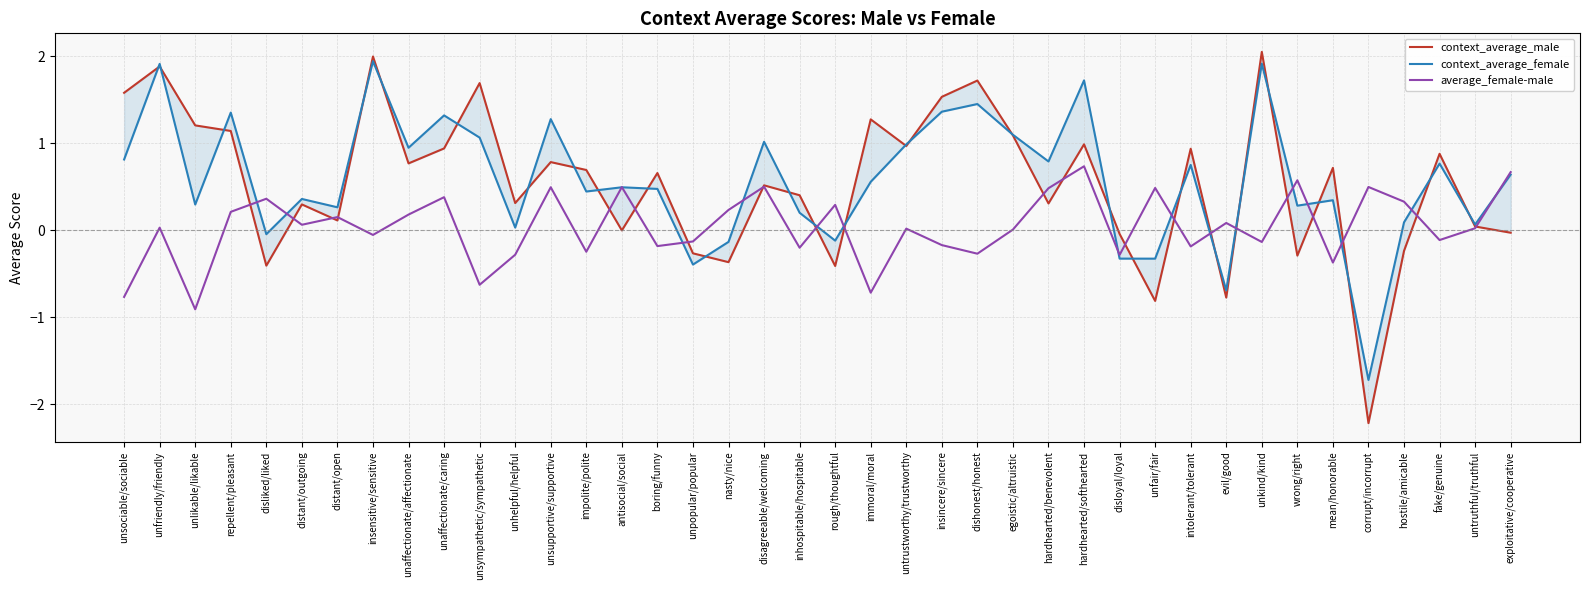

Reading left to right, extract all data points from this chart.

context_average_male: 1.6	1.9	1.2	1.1	-0.4	0.3	0.1	2.0	0.8	0.9	1.7	0.3	0.8	0.7	-0.0	0.7	-0.3	-0.4	0.5	0.4	-0.4	1.3	1.0	1.5	1.7	1.1	0.3	1.0	-0.0	-0.8	0.9	-0.8	2.1	-0.3	0.7	-2.2	-0.2	0.9	0.0	-0.0
context_average_female: 0.8	1.9	0.3	1.4	-0.0	0.4	0.3	1.9	0.9	1.3	1.1	0.0	1.3	0.4	0.5	0.5	-0.4	-0.1	1.0	0.2	-0.1	0.6	1.0	1.4	1.5	1.1	0.8	1.7	-0.3	-0.3	0.8	-0.7	1.9	0.3	0.3	-1.7	0.1	0.8	0.1	0.6
average_female-male: -0.8	0.0	-0.9	0.2	0.4	0.1	0.2	-0.1	0.2	0.4	-0.6	-0.3	0.5	-0.2	0.5	-0.2	-0.1	0.2	0.5	-0.2	0.3	-0.7	0.0	-0.2	-0.3	0.0	0.5	0.7	-0.3	0.5	-0.2	0.1	-0.1	0.6	-0.4	0.5	0.3	-0.1	0.0	0.7